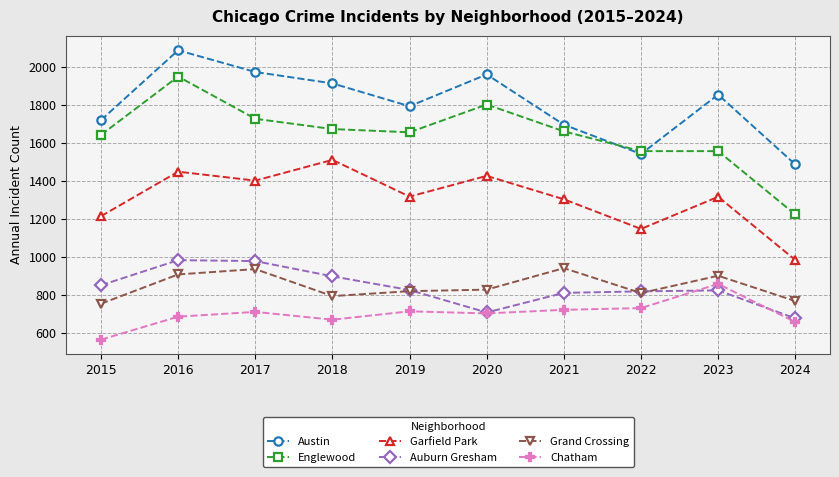

Does the chart have visible grid lines?

Yes